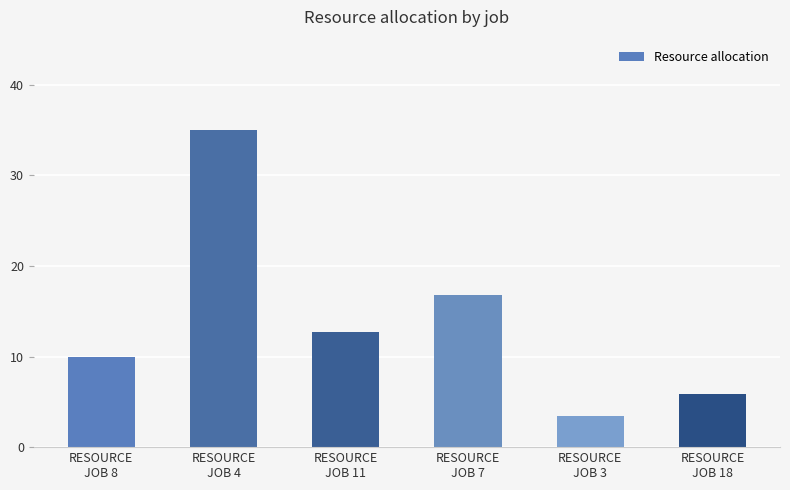

Reading right to left, what are all the values shown in this chart?

5.8	3.4	16.8	12.7	35.0	10.0